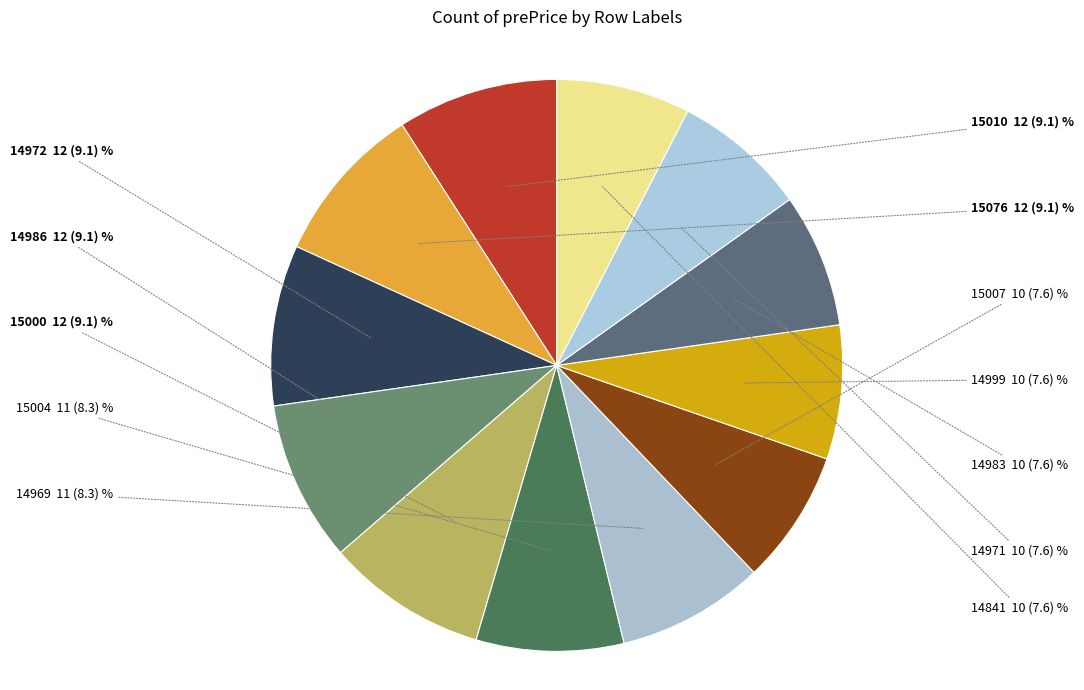

To the nearest percent, what is the difference between the largest and smallest slice percentages?

2%